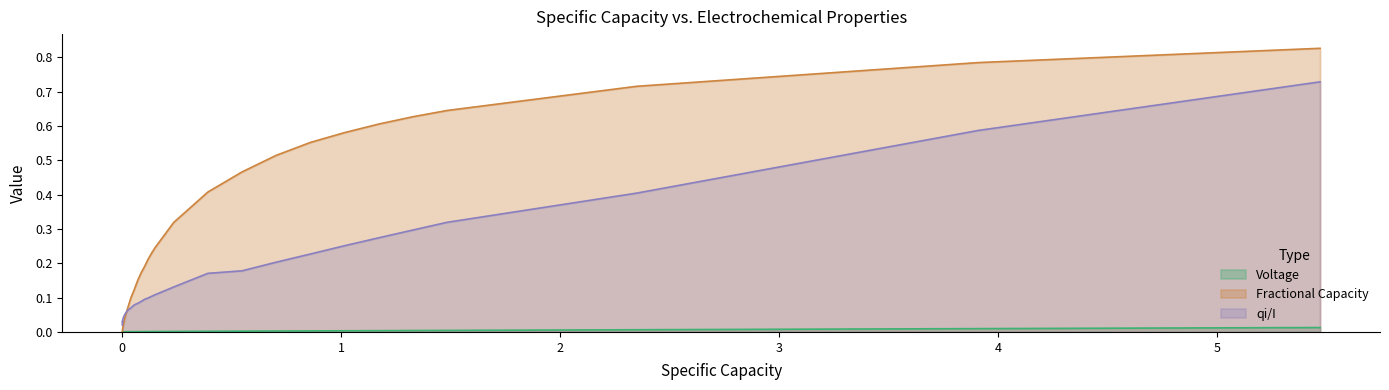

Rank the series by their average value, from highest to lowest.

Fractional Capacity, qi/I, Voltage